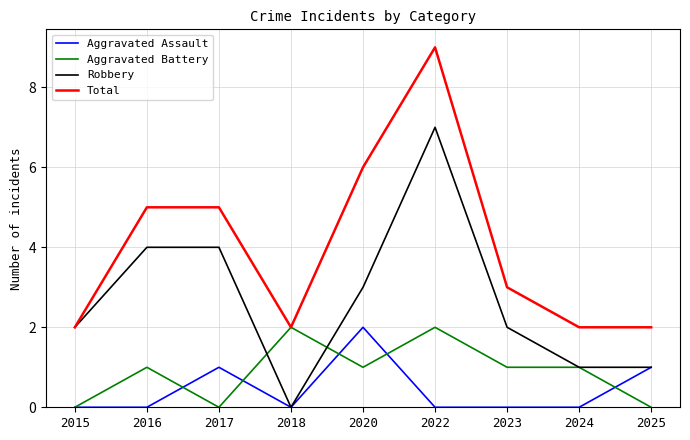

At 2016, list the series in order from smallest to largest.

Aggravated Assault, Aggravated Battery, Robbery, Total